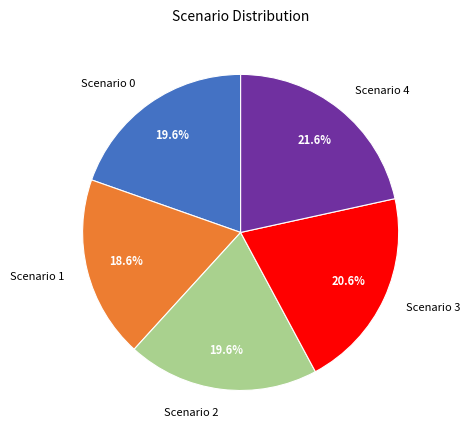

Count the number of slices in the pie.

5